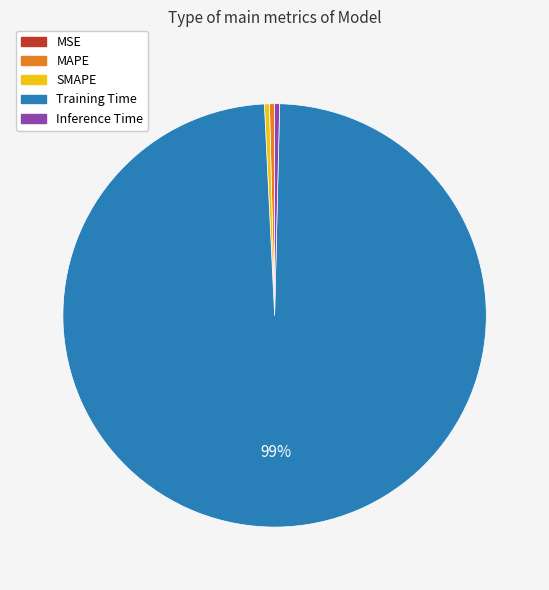

True or false: Training Time accounts for 99% of the total.

True